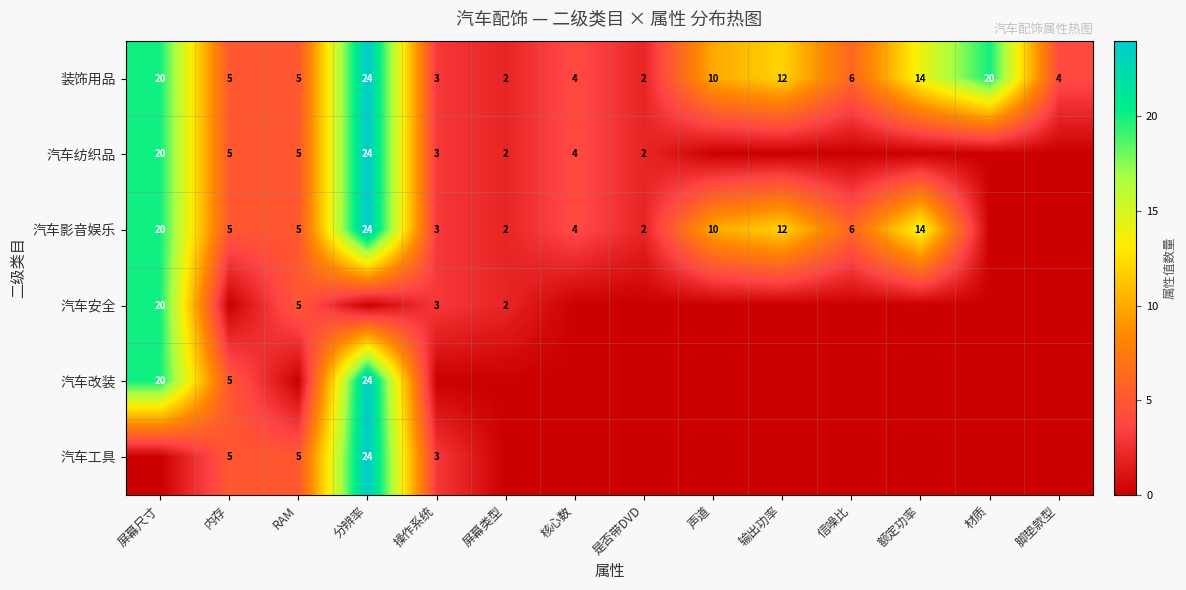

How many series are shown in this chart?

6